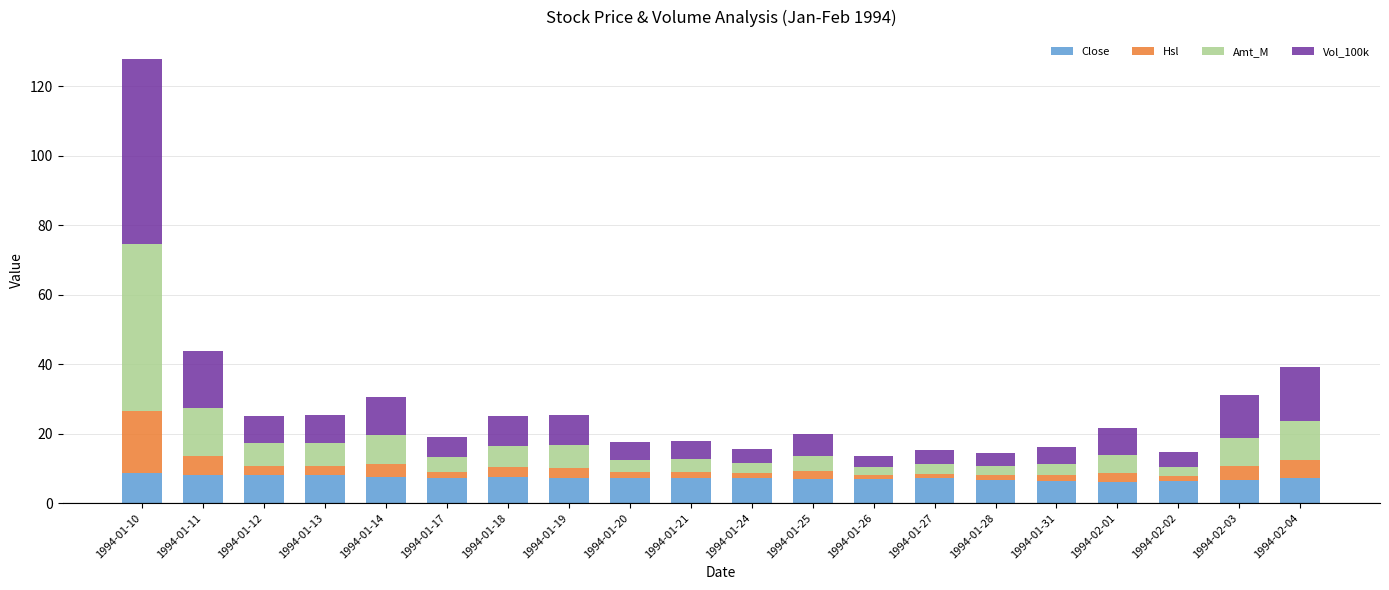

The value of Close at 1994-02-04 is 7.3. True or false?

True